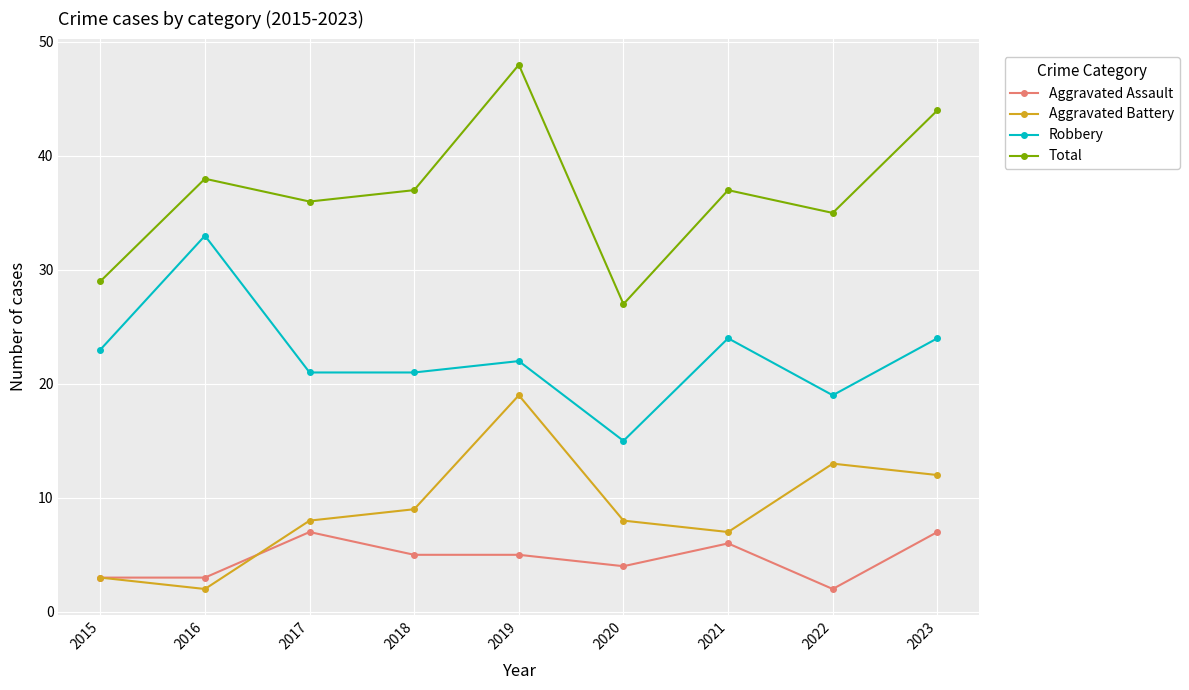

What is the highest value of the Total series?

48